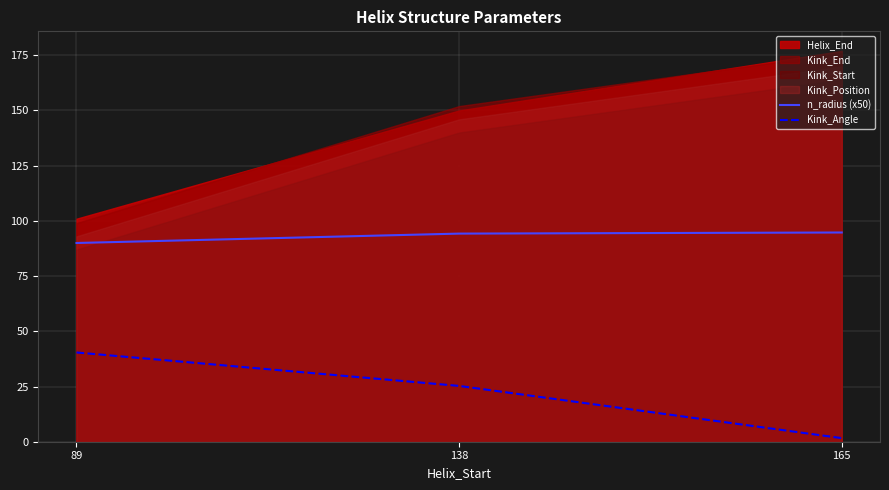

The value of n_radius (x50) at 89 is 90.0. True or false?

True